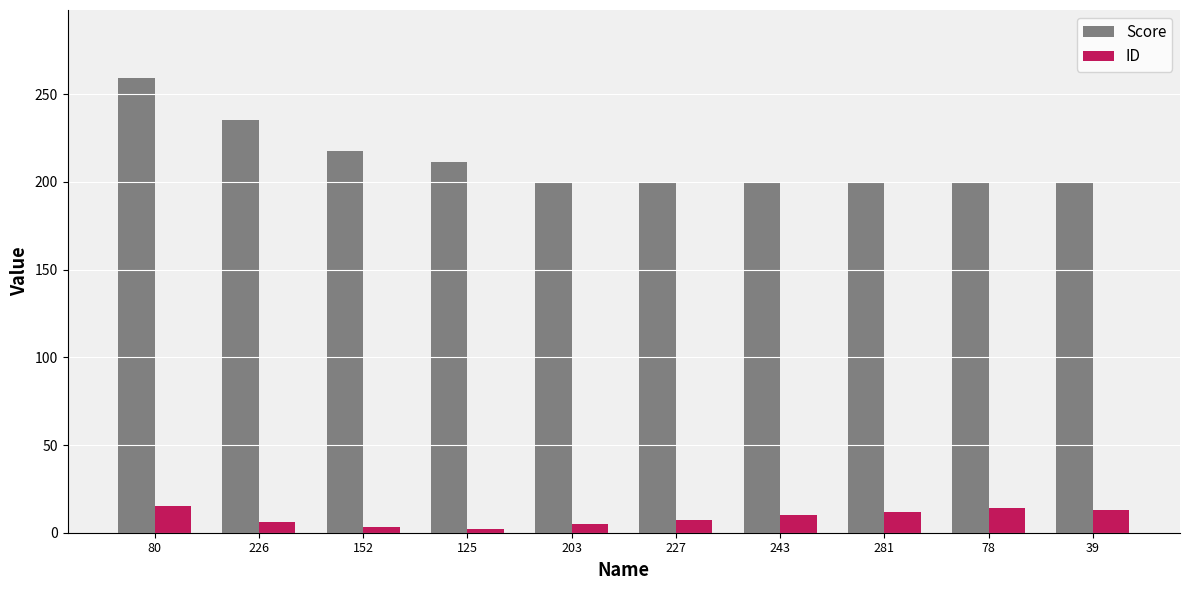

How many values in the Score series exceed 200?

4